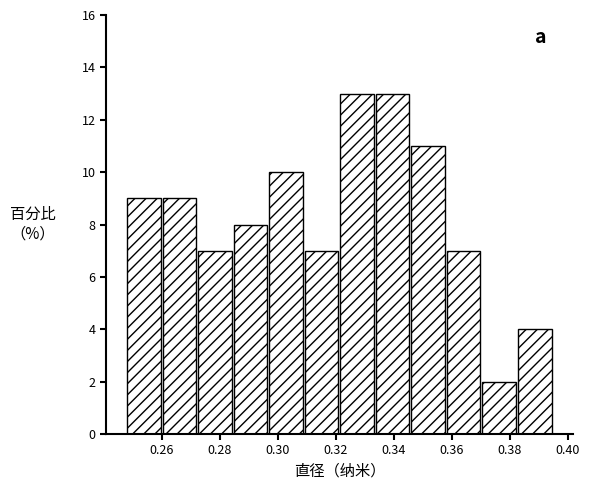

Reading left to right, transcribe this chart: for each bar, give the range it covers on the x-axis and its height. Neither the bar edges nor the heights are printed on the chart, so give them approximately, as read against the axes.

0.248 to 0.260: 9
0.260 to 0.272: 9
0.272 to 0.284: 7
0.284 to 0.298: 8
0.298 to 0.310: 10
0.310 to 0.322: 7
0.322 to 0.334: 13
0.334 to 0.346: 13
0.346 to 0.358: 11
0.358 to 0.370: 7
0.370 to 0.382: 2
0.382 to 0.396: 4